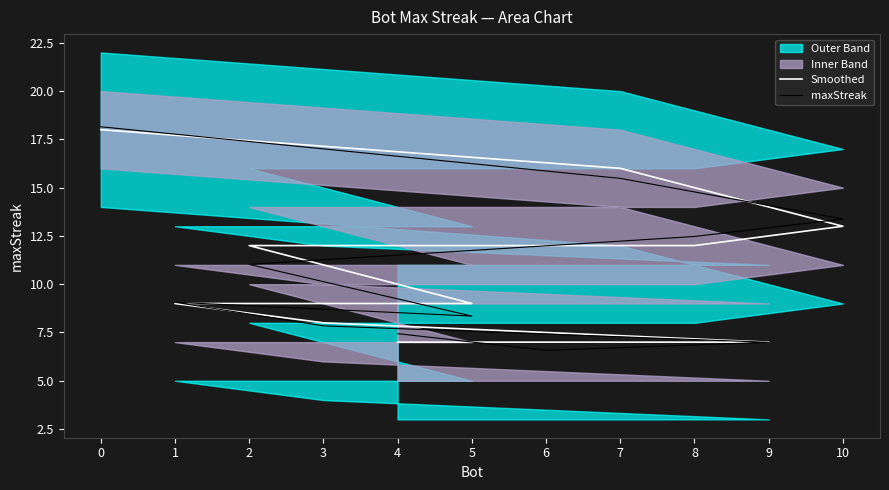

At 8, list the series in order from largest to smallest.

maxStreak, Smoothed